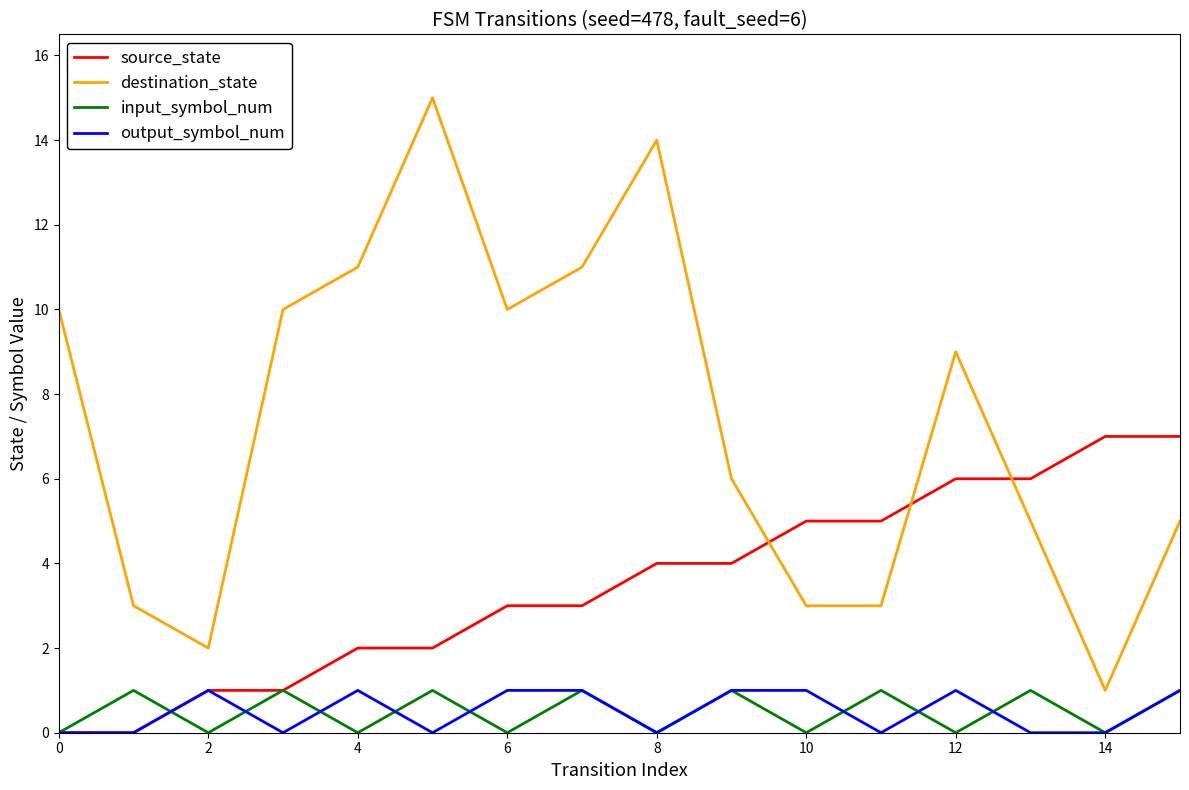

What are all the series names shown in the legend?

source_state, destination_state, input_symbol_num, output_symbol_num